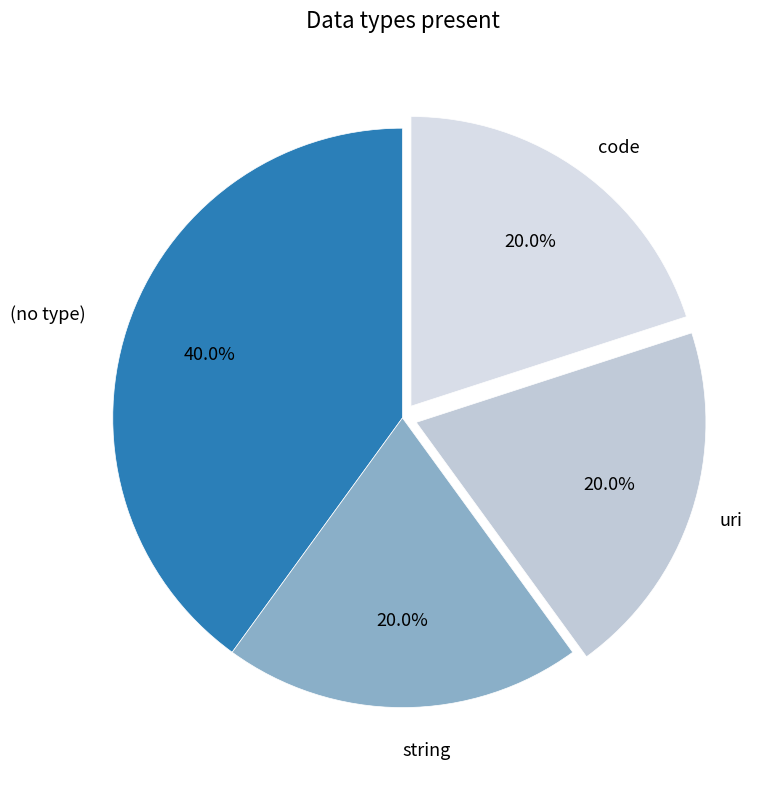

How many segments does this pie chart have?

4